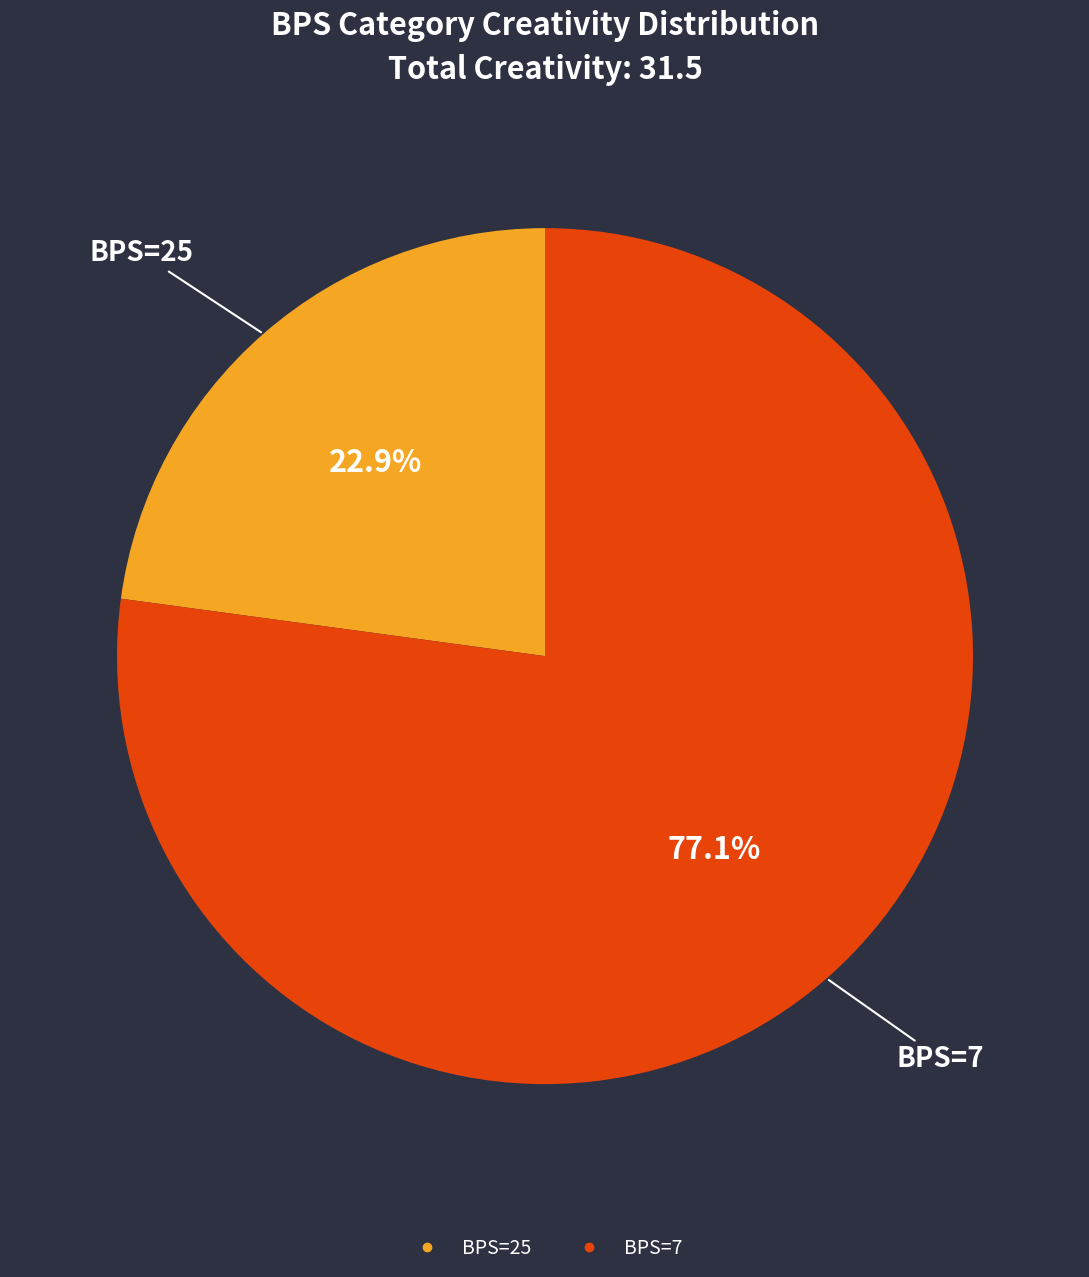

Is there any slice that represents more than half of the pie?

Yes